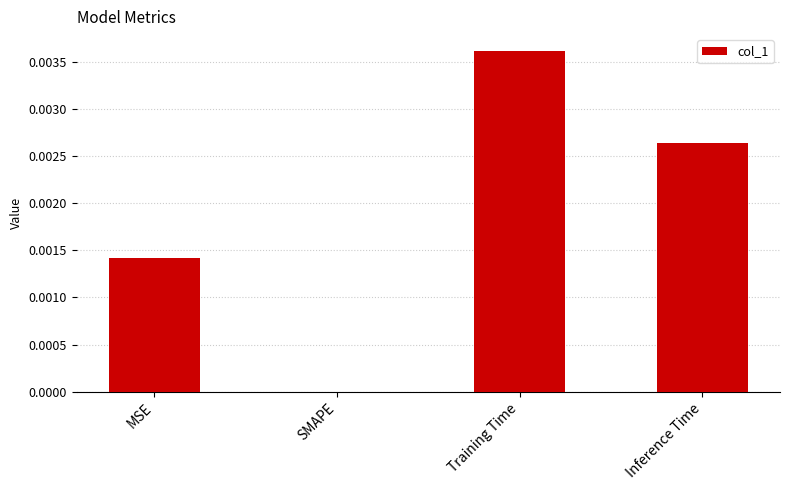

At which category does the chart reach its peak across all series?

Training Time